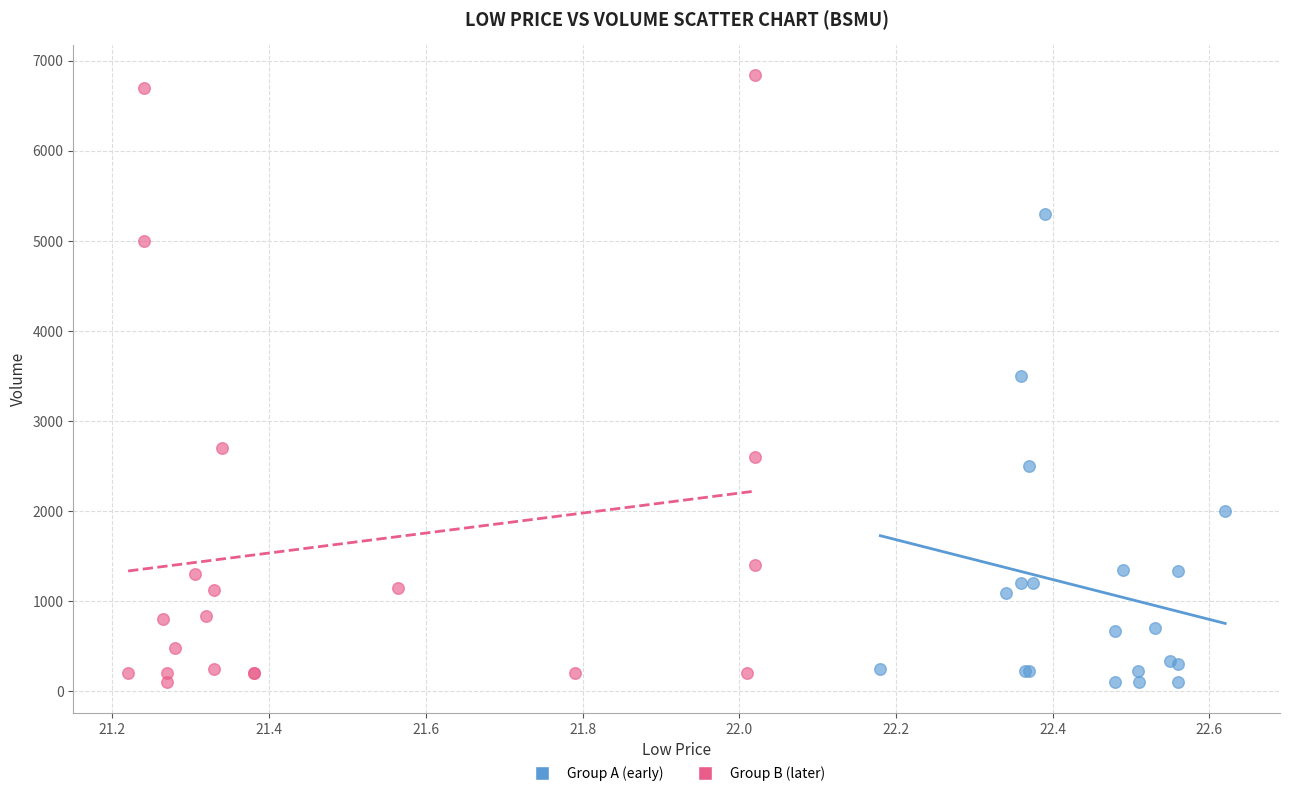

Which series contains the highest Y value?

Group B (later)